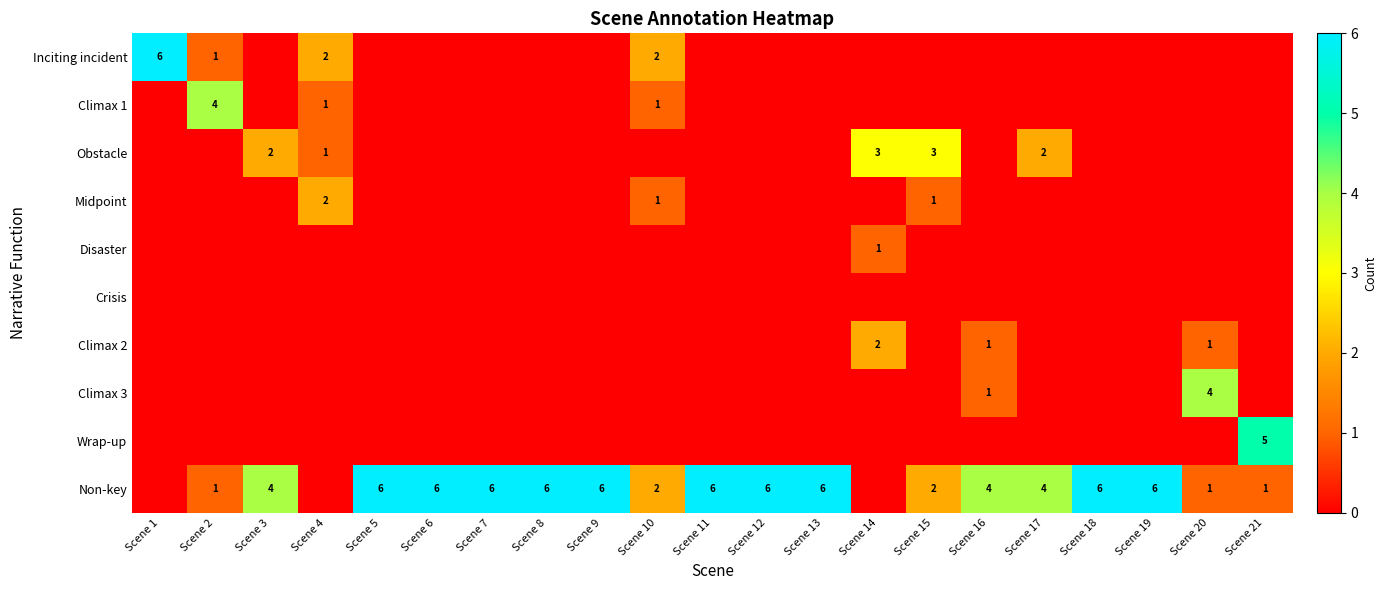

Is the value of Non-key at Scene 5 greater than the value of Climax 1 at Scene 2?

Yes